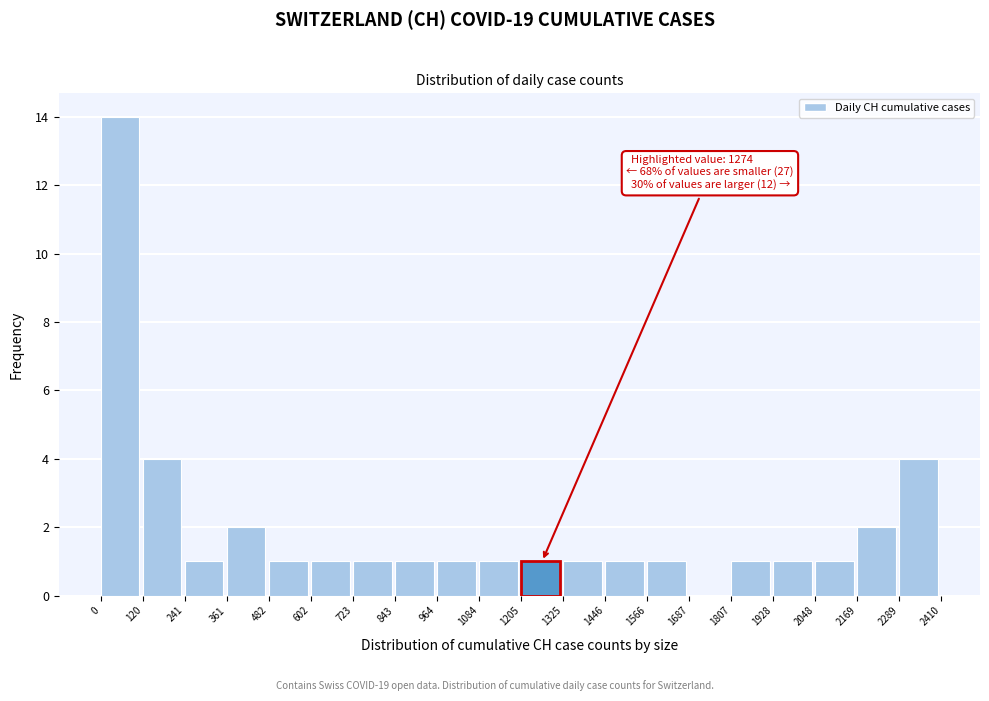

Over which range of the x-axis is the bar tallest?

0 to 120